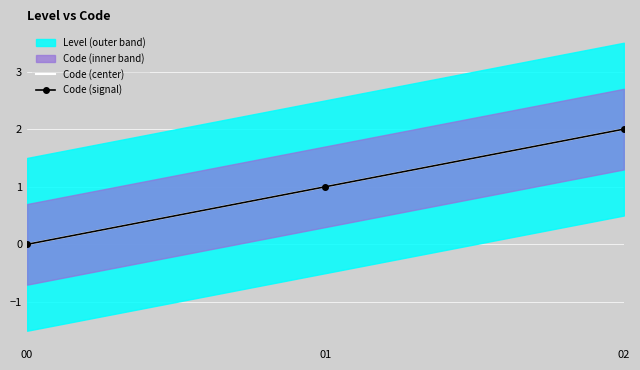

Reading left to right, list all the values displayed in this chart.

Code (center): 00=0	01=1	02=2
Code (signal): 00=0	01=1	02=2